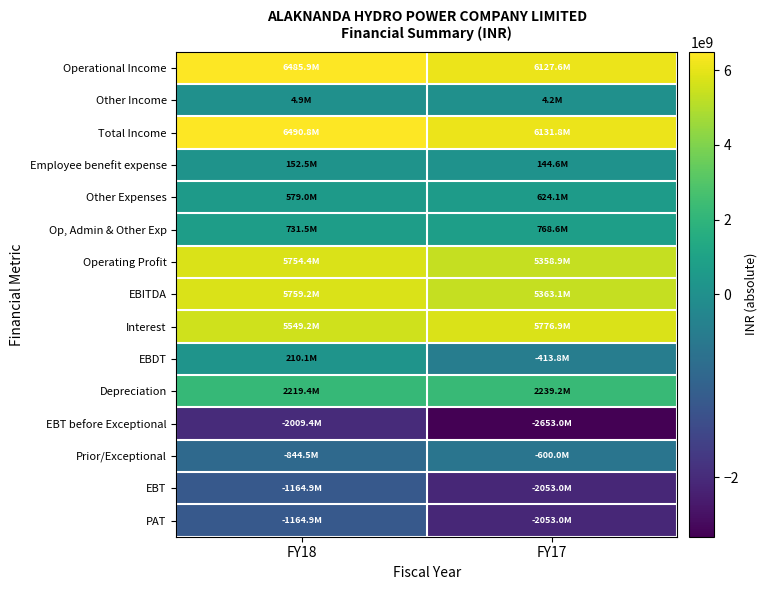

Reading left to right, list all the values displayed in this chart.

Operational Income: FY18=6485889000	FY17=6127559000
Other Income: FY18=4866000	FY17=4196000
Total Income: FY18=6490755000	FY17=6131755000
Employee benefit expense: FY18=152514000	FY17=144558000
Other Expenses: FY18=578991000	FY17=624056000
Op, Admin & Other Exp: FY18=731505000	FY17=768614000
Operating Profit: FY18=5754384000	FY17=5358945000
EBITDA: FY18=5759250000	FY17=5363141000
Interest: FY18=5549176000	FY17=5776903000
EBDT: FY18=210074000	FY17=-413762000
Depreciation: FY18=2219441000	FY17=2239209000
EBT before Exceptional: FY18=-2009367000	FY17=-2652971000
Prior/Exceptional: FY18=-844494000	FY17=-600000000
EBT: FY18=-1164873000	FY17=-2052971000
PAT: FY18=-1164873000	FY17=-2052971000